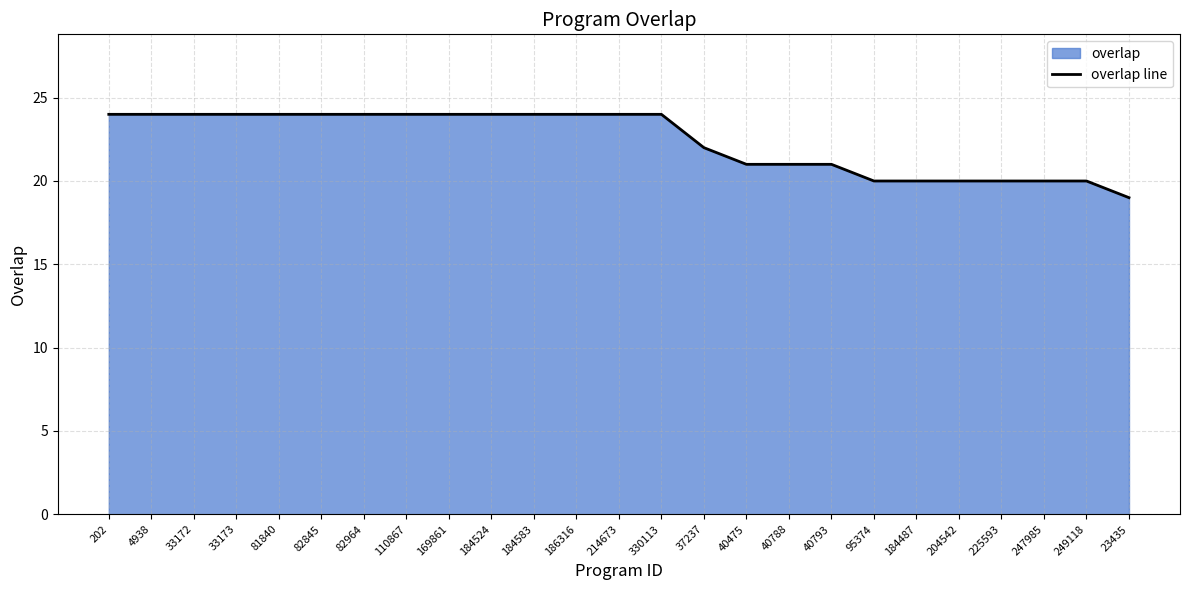

What is the label of the 13th point from the left?

214673